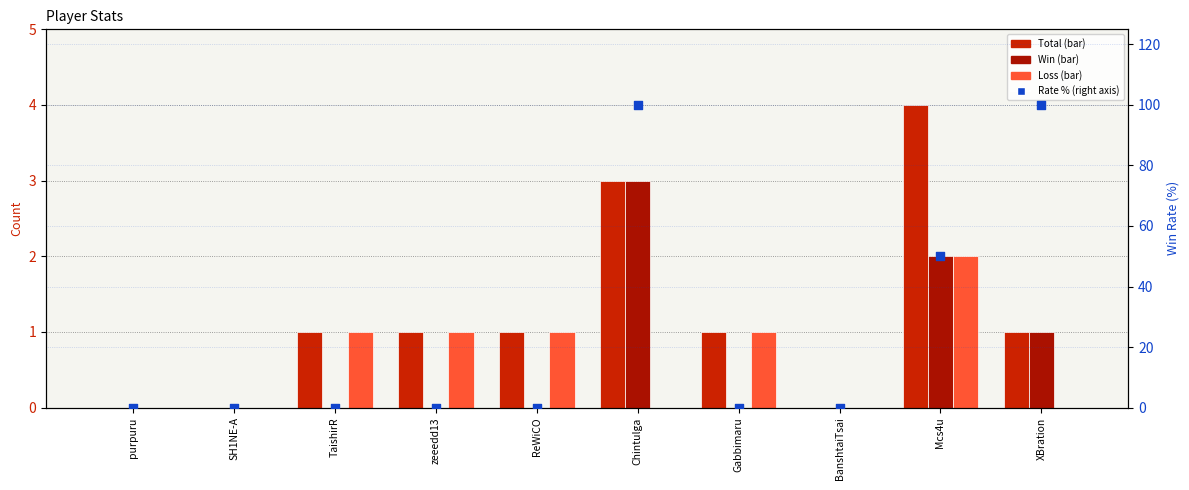

What is the total value across all series at ReWiCO?

2